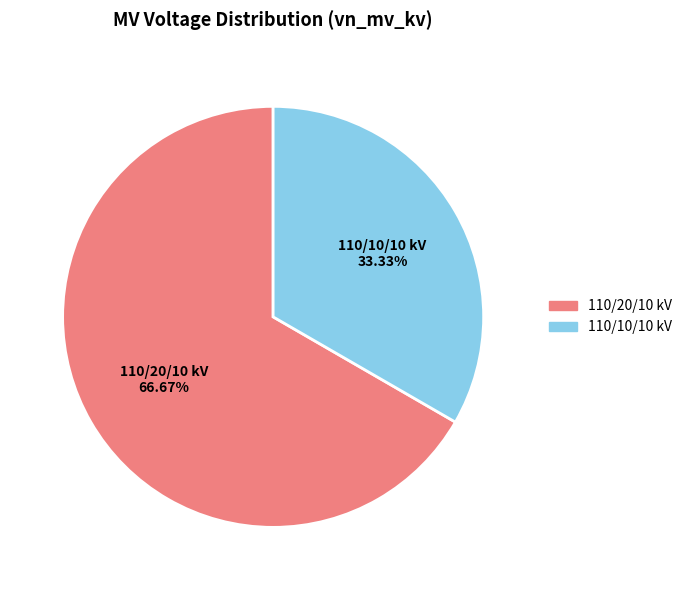

Which category accounts for the majority?

110/20/10 kV